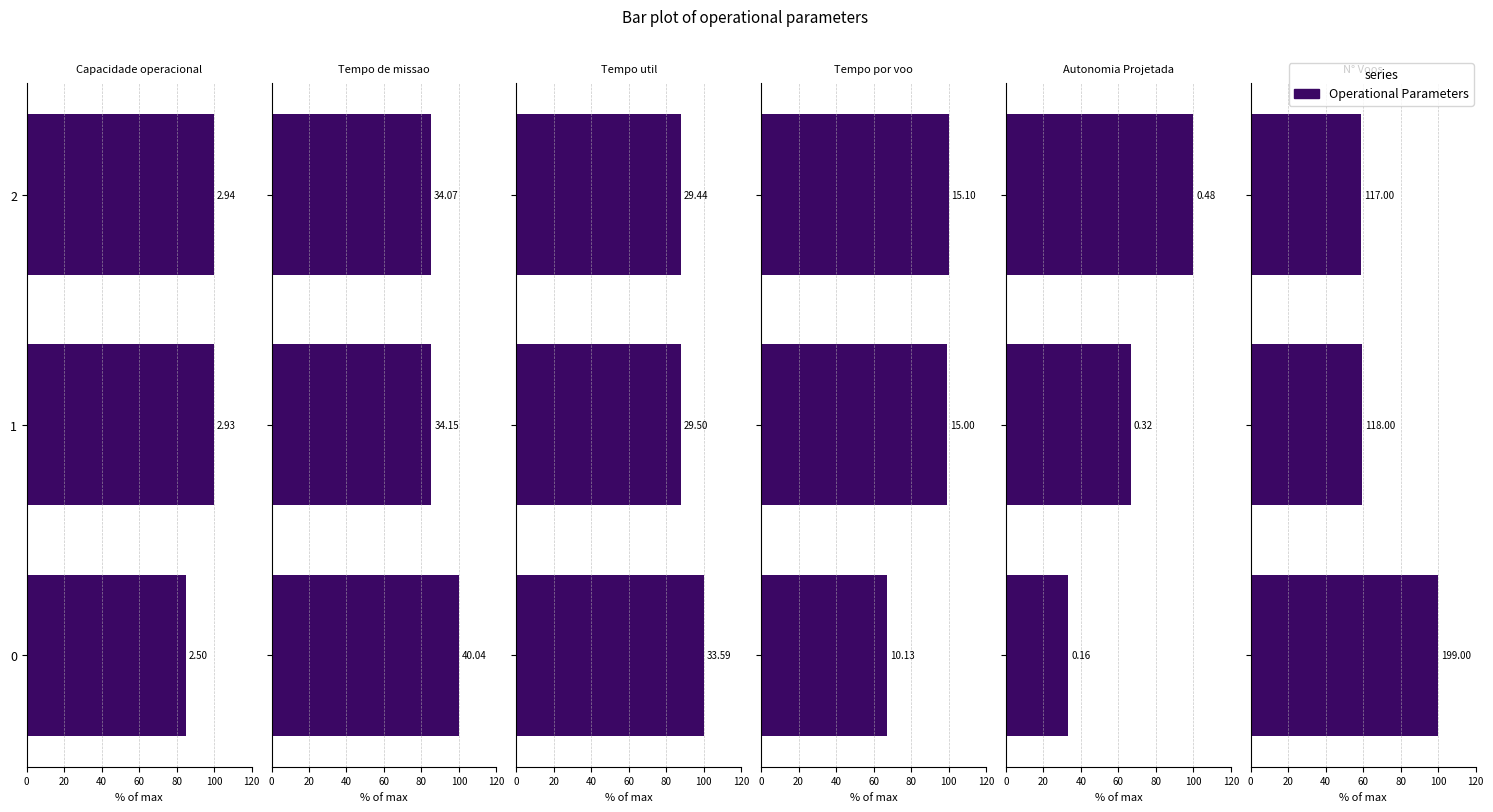

Are the bars horizontal?

Yes